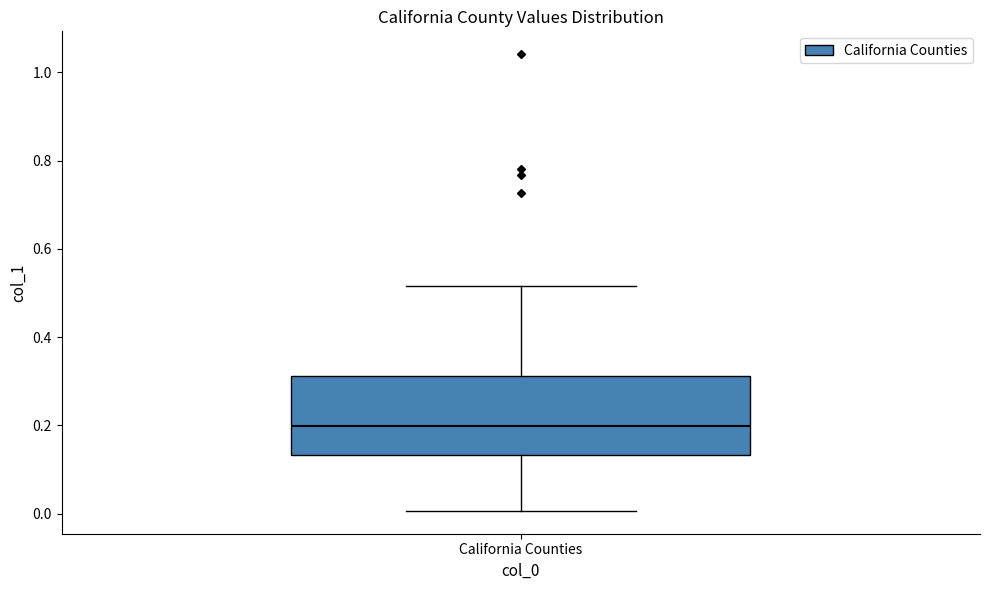

Where does the upper whisker of the box for California Counties end on the y-axis? The values are not printed on the chart, so give them approximately, as read against the axis.

0.52